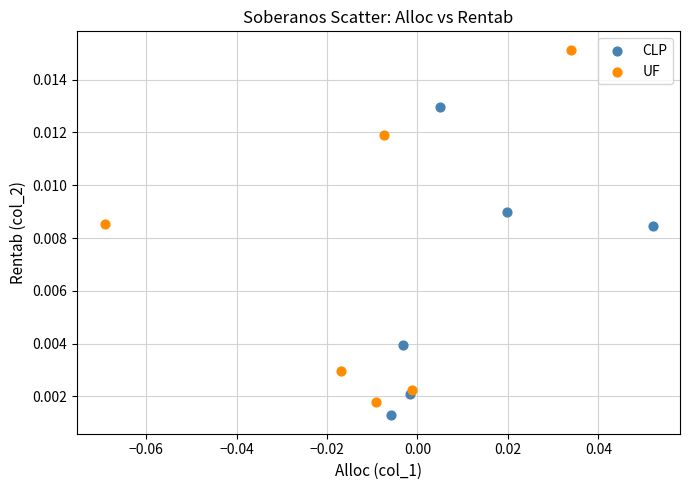

Which series reaches the maximum Y coordinate?

UF